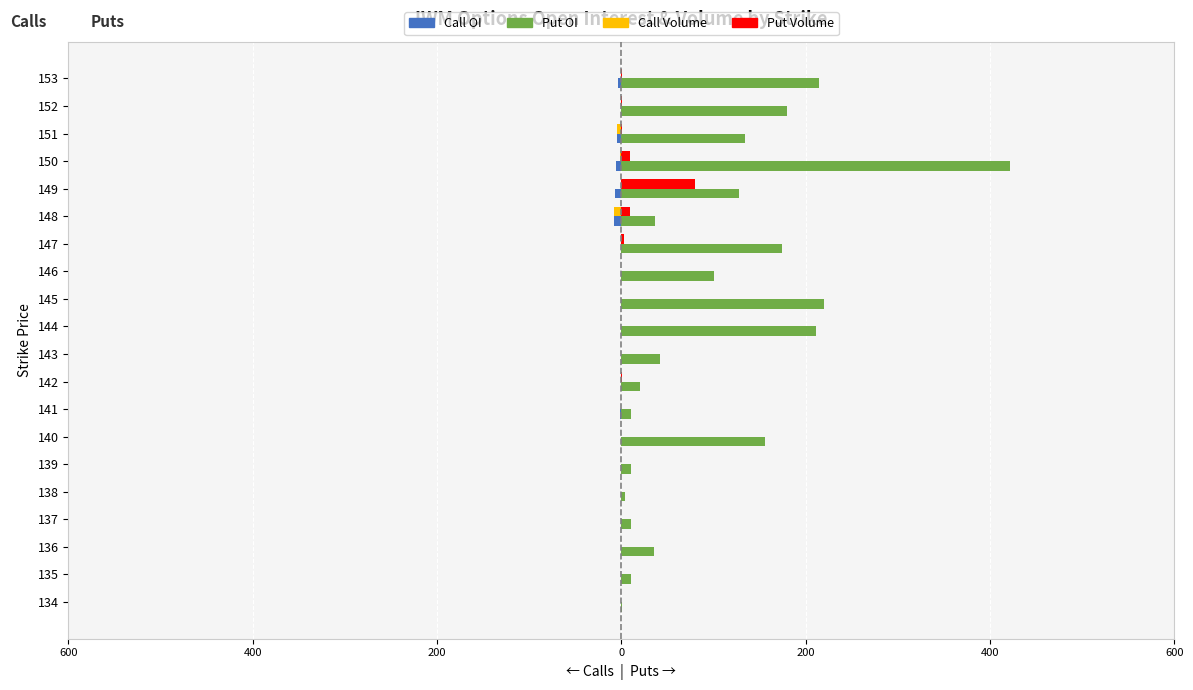

Does the chart contain any negative values?

Yes